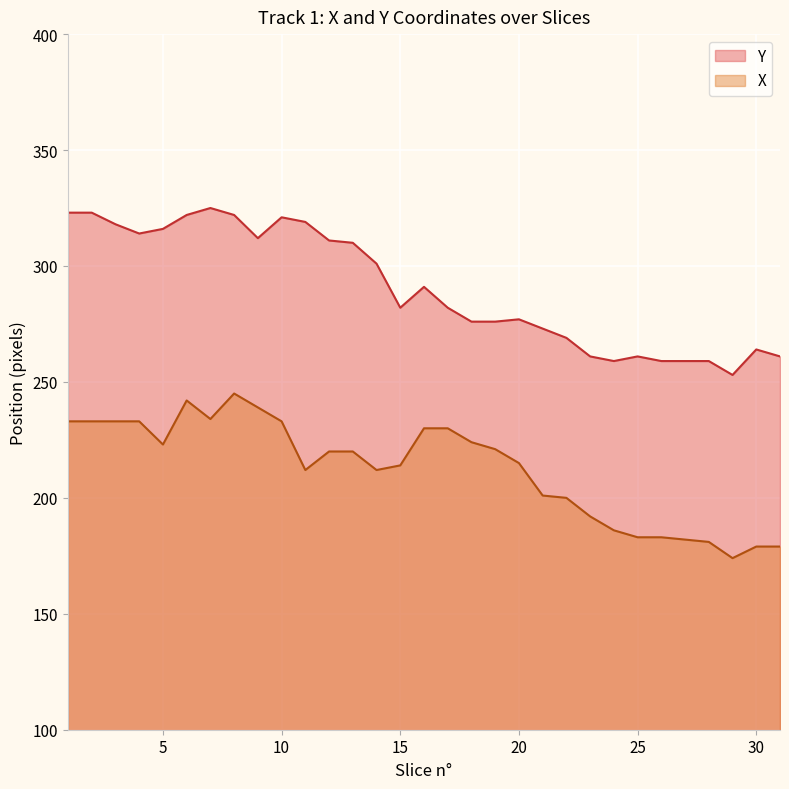

What is the difference between the second highest and second lowest values in the Y series?

64